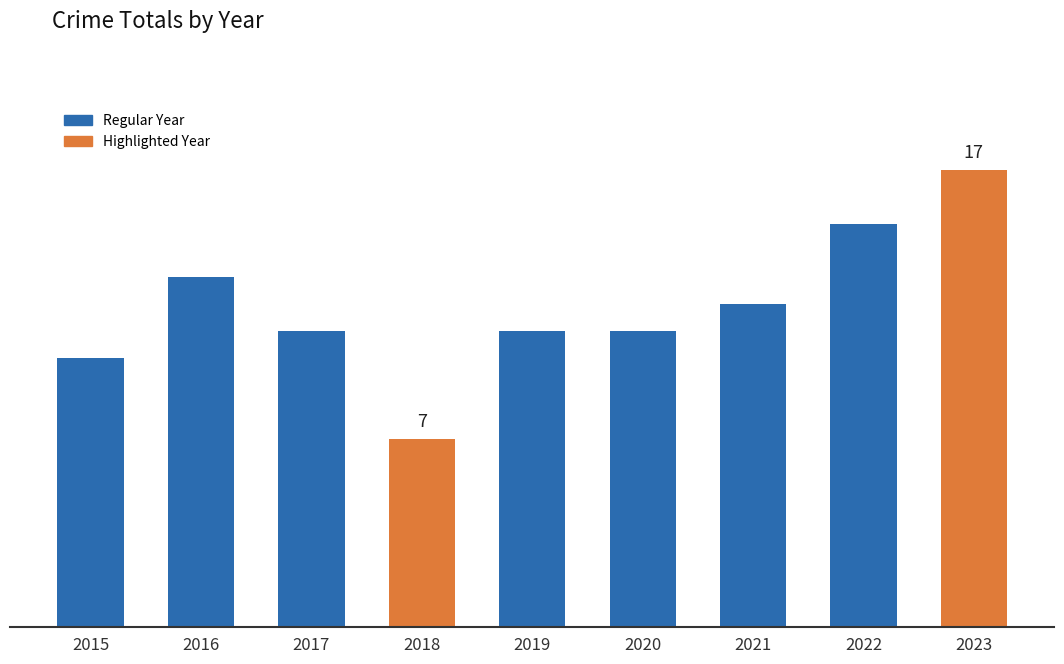

Does the chart contain any negative values?

No